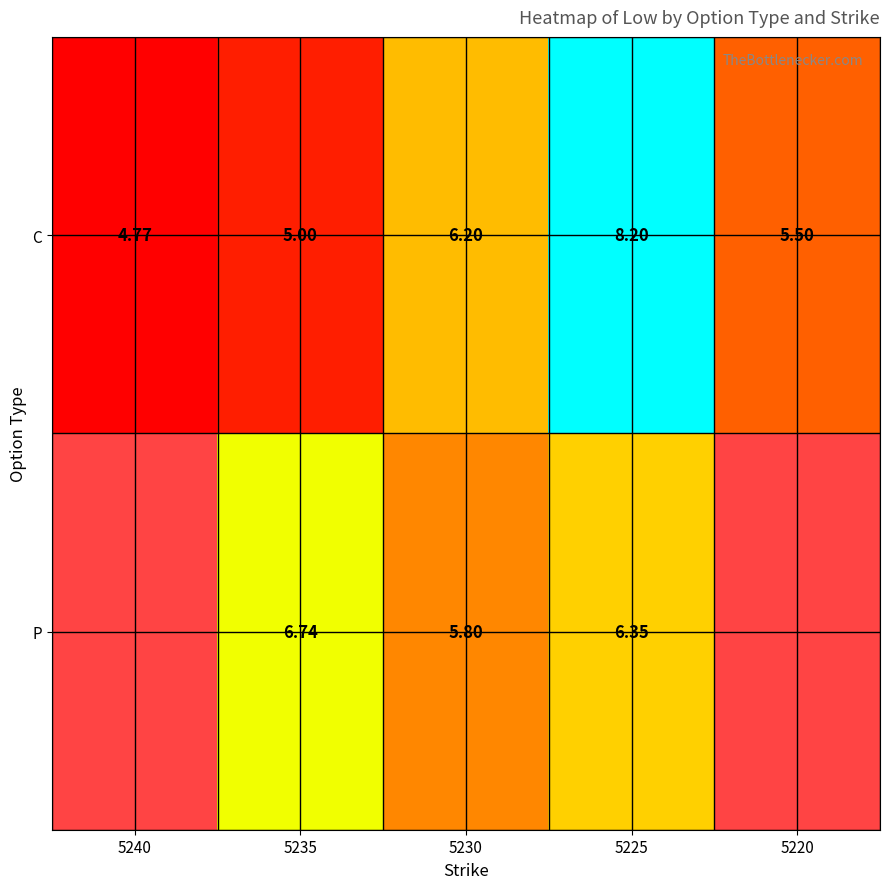

At how many categories does at least one series exceed 7?

1